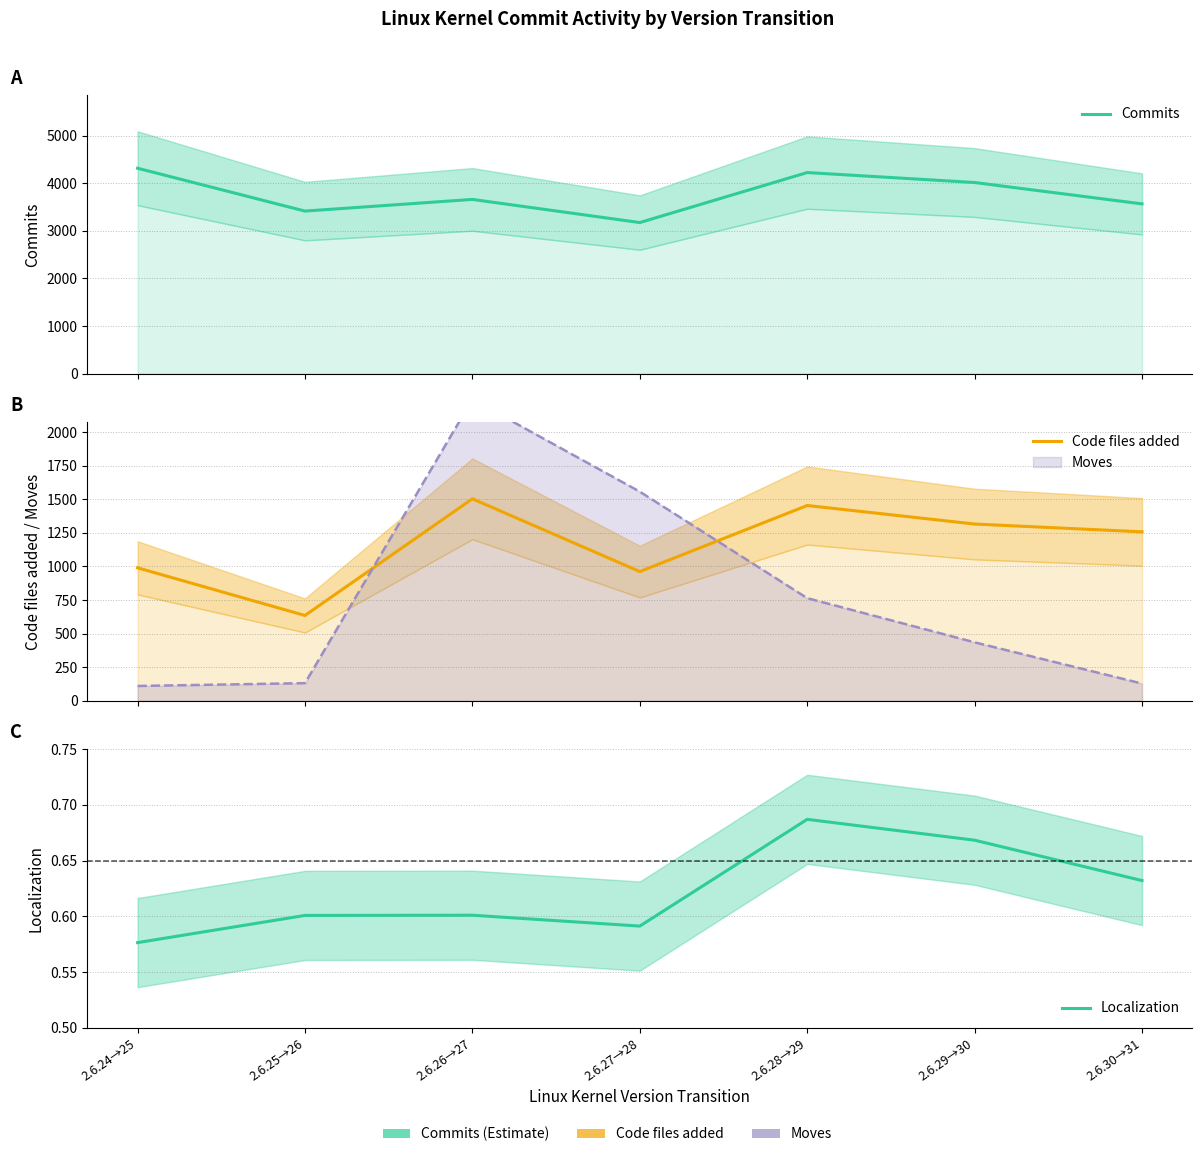

Between 2.6.25→26 and 2.6.27→28, which is larger?

2.6.25→26